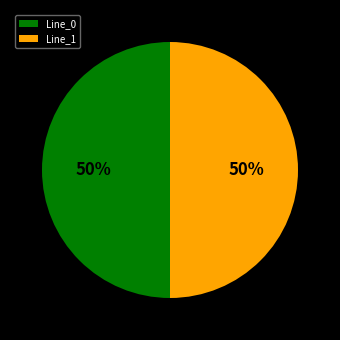

The Line_1 slice represents 40% of the pie. True or false?

False